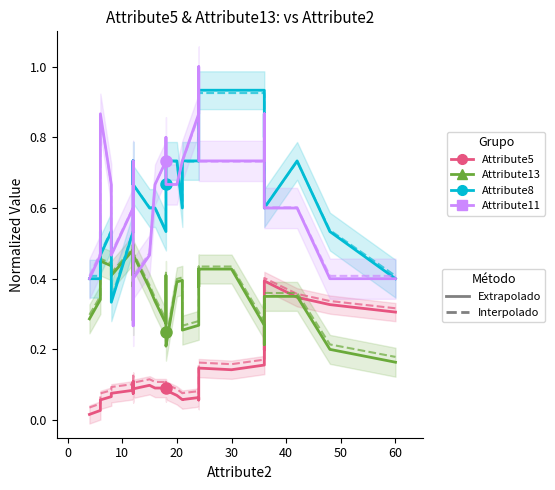

What is the label of the 19th point from the left?

18